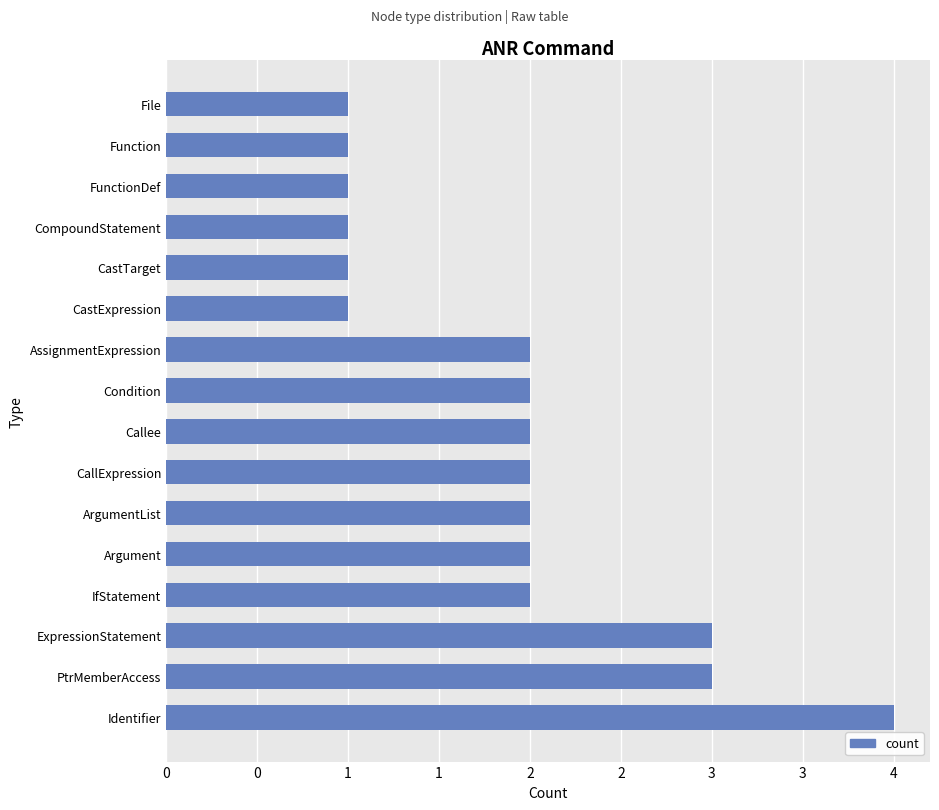

What is the sum of all values?

30